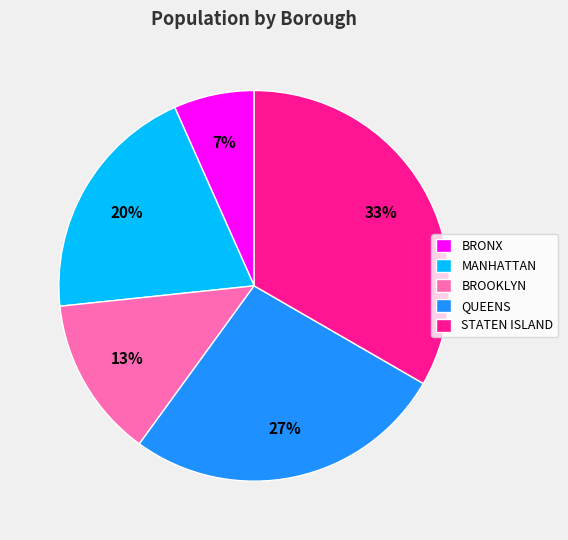

Does BRONX account for over 50% of the chart?

No